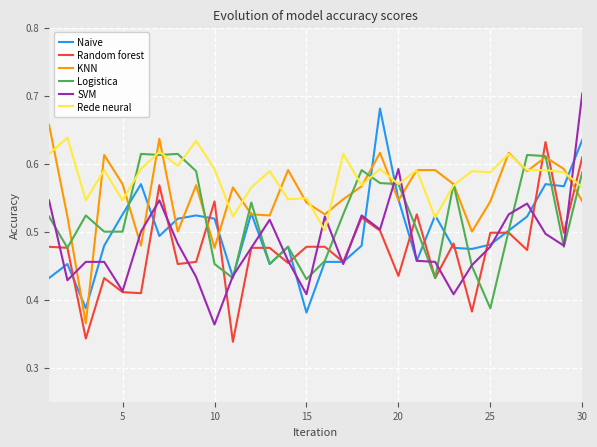

What is the difference between the second highest and second lowest values in the KNN series?

0.2